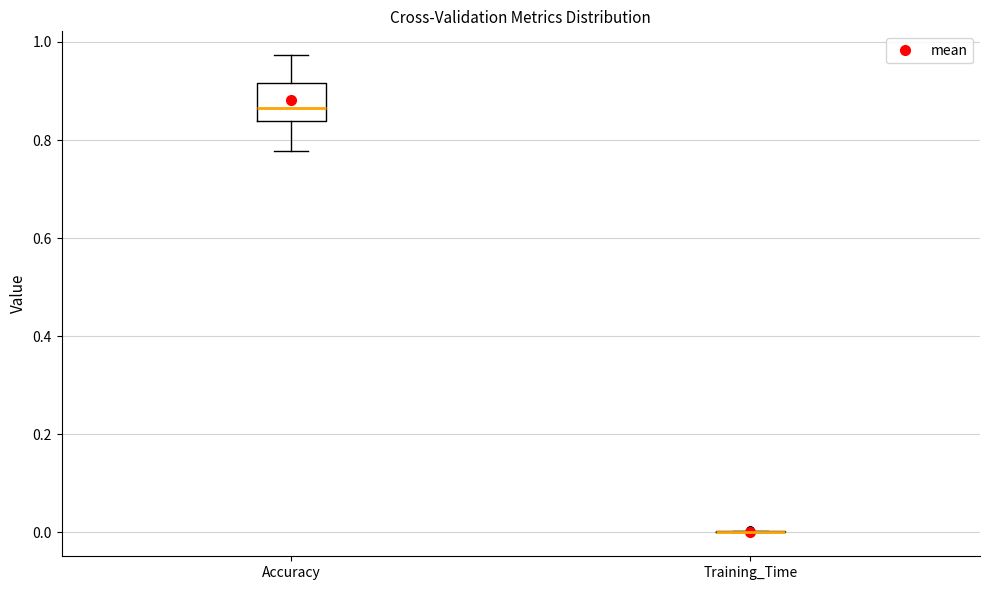

Reading left to right, read every box against the y-axis: the position of its median line, the range the box covers, and the ends of its whiskers. The values are not printed on the chart, so give them approximately, as read against the axis.

Accuracy: median 0.86, box 0.84 to 0.92, whiskers 0.78 to 0.98
Training_Time: box collapsed to a line at 0.00, whiskers 0.00 to 0.00